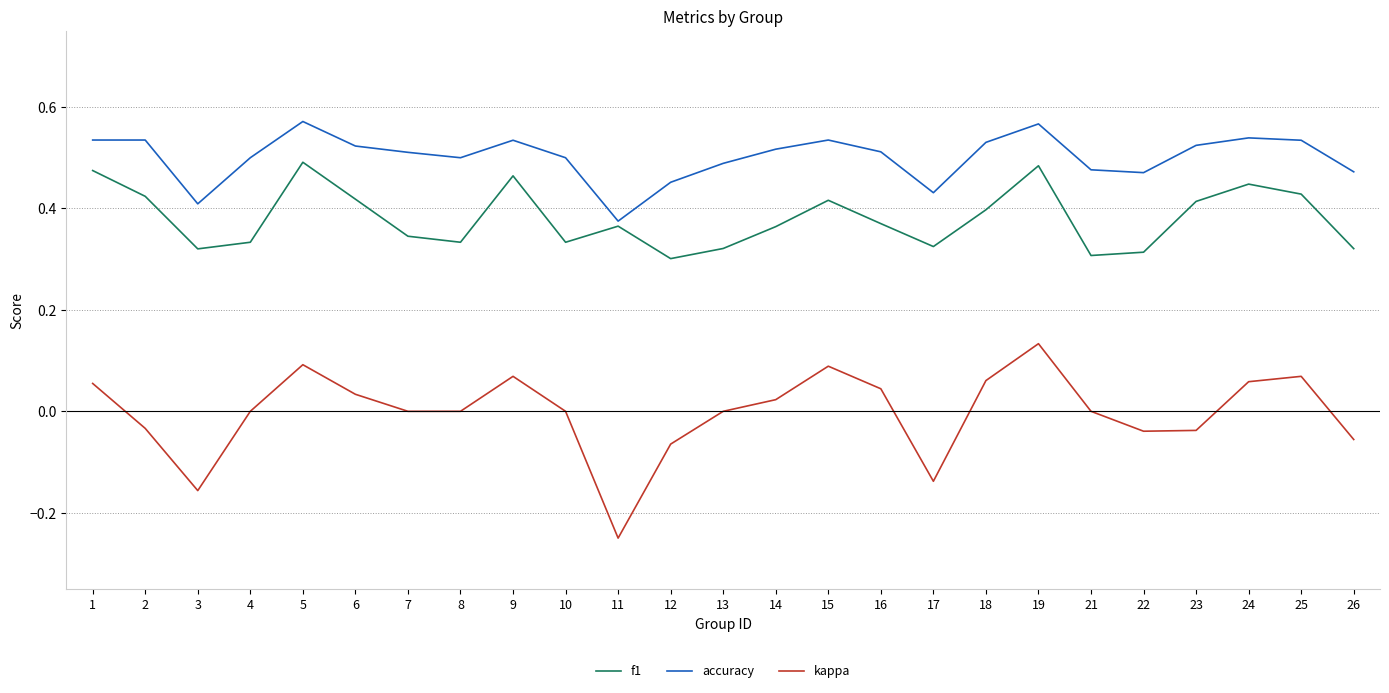

Where is accuracy nearest to the value 0?

11